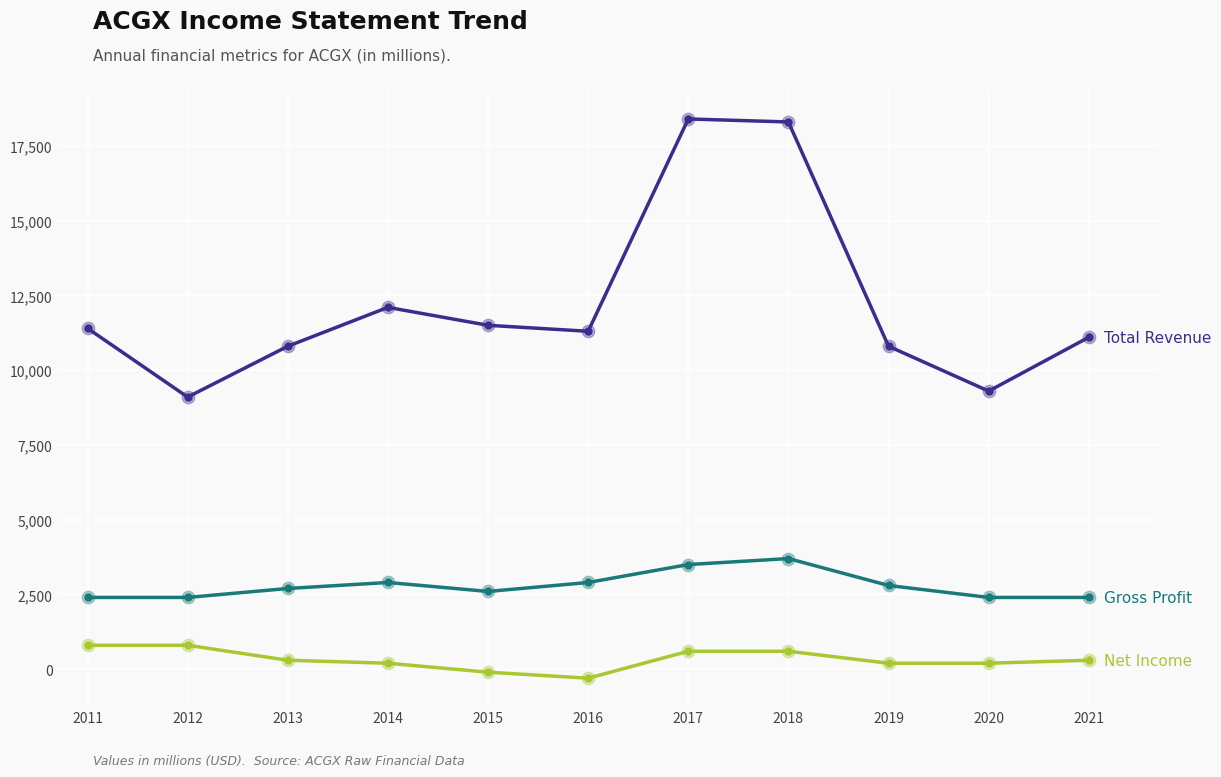

What is the total value across all series at 2021?

13800